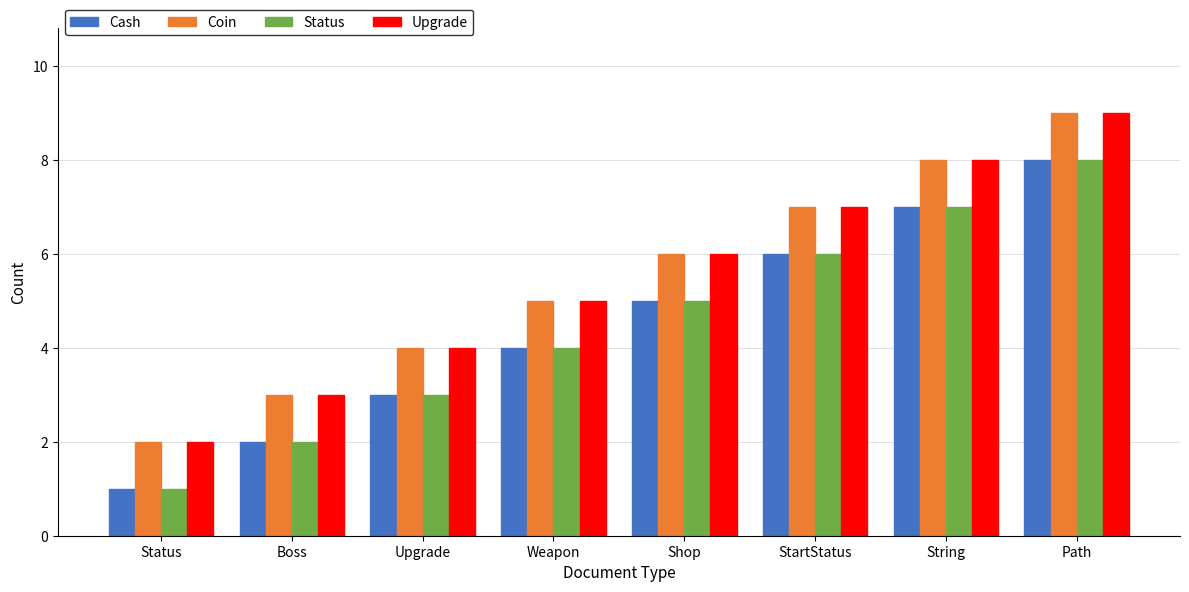

Reading right to left, what are all the values shown in this chart?

Cash: 8	7	6	5	4	3	2	1
Coin: 9	8	7	6	5	4	3	2
Status: 8	7	6	5	4	3	2	1
Upgrade: 9	8	7	6	5	4	3	2